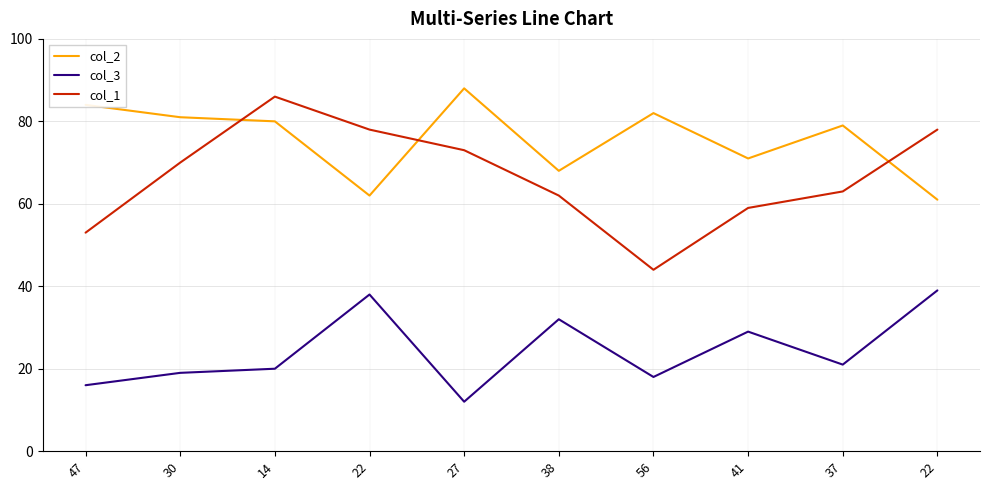

What is the value of the col_2 point at the 4th from the left?

62